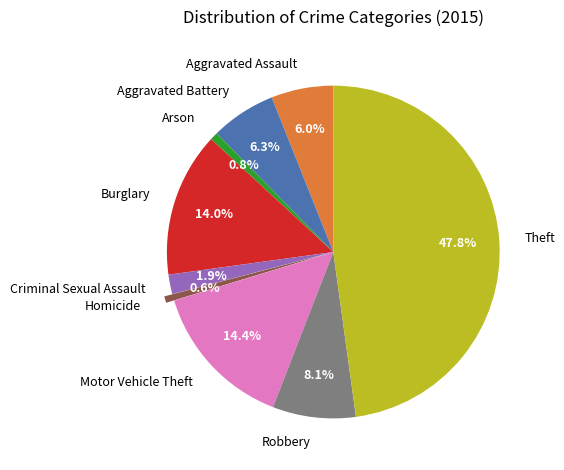

What is the largest slice in the pie chart?

Theft